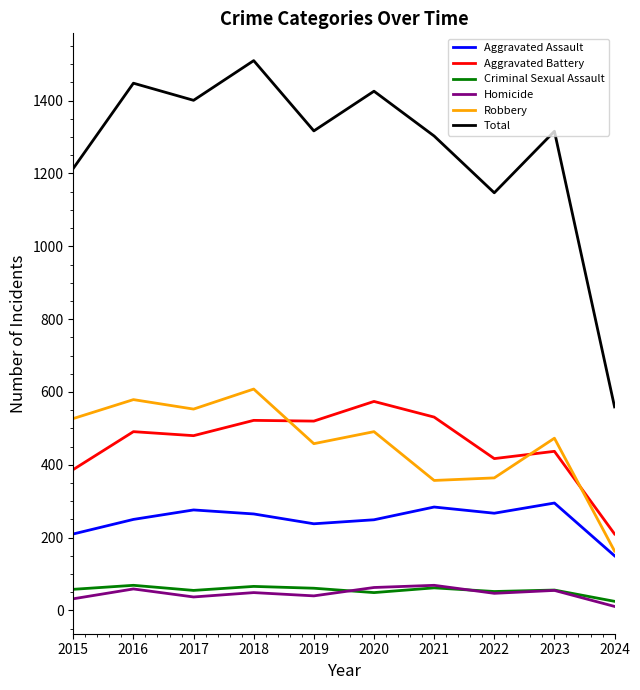

What is the smallest value displayed?

11